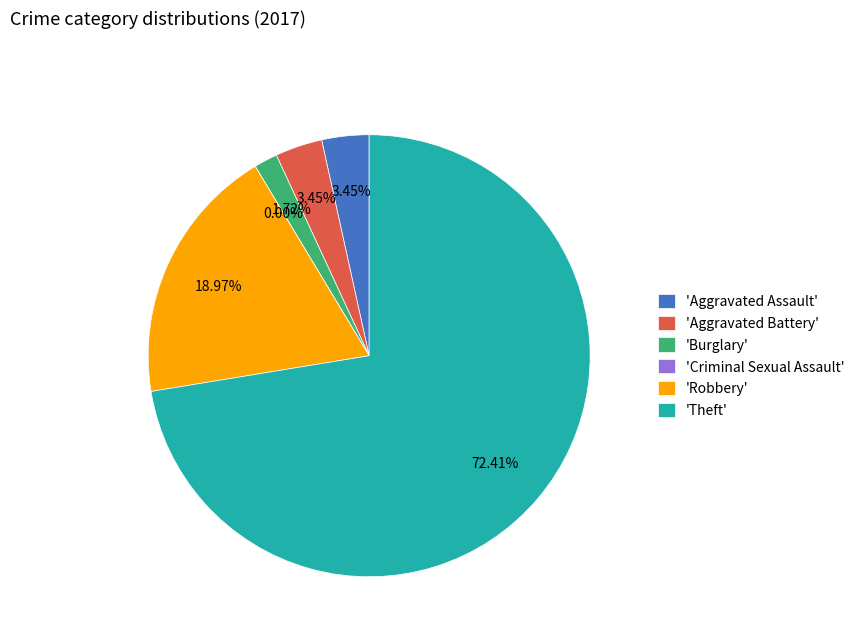

How many segments does this pie chart have?

6